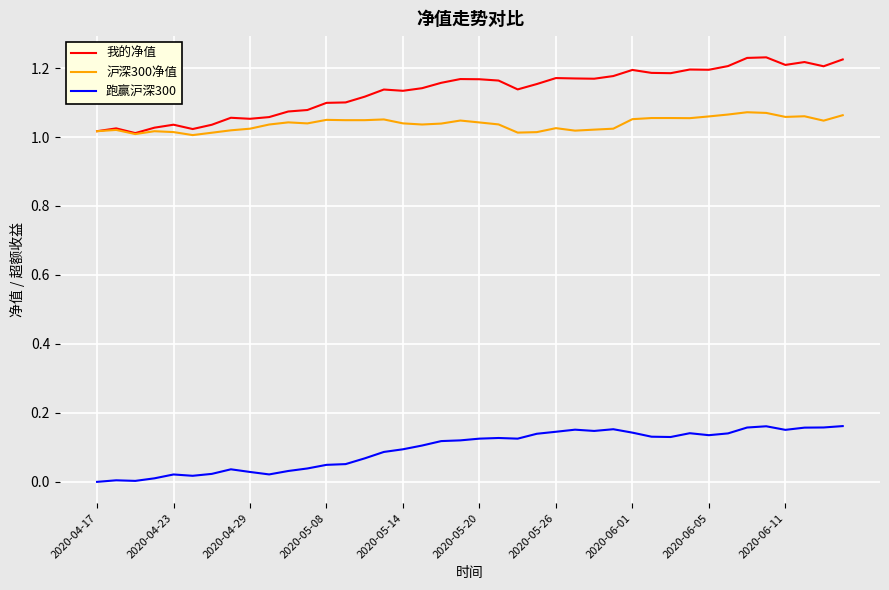

Which series has the largest total across all categories?

我的净值